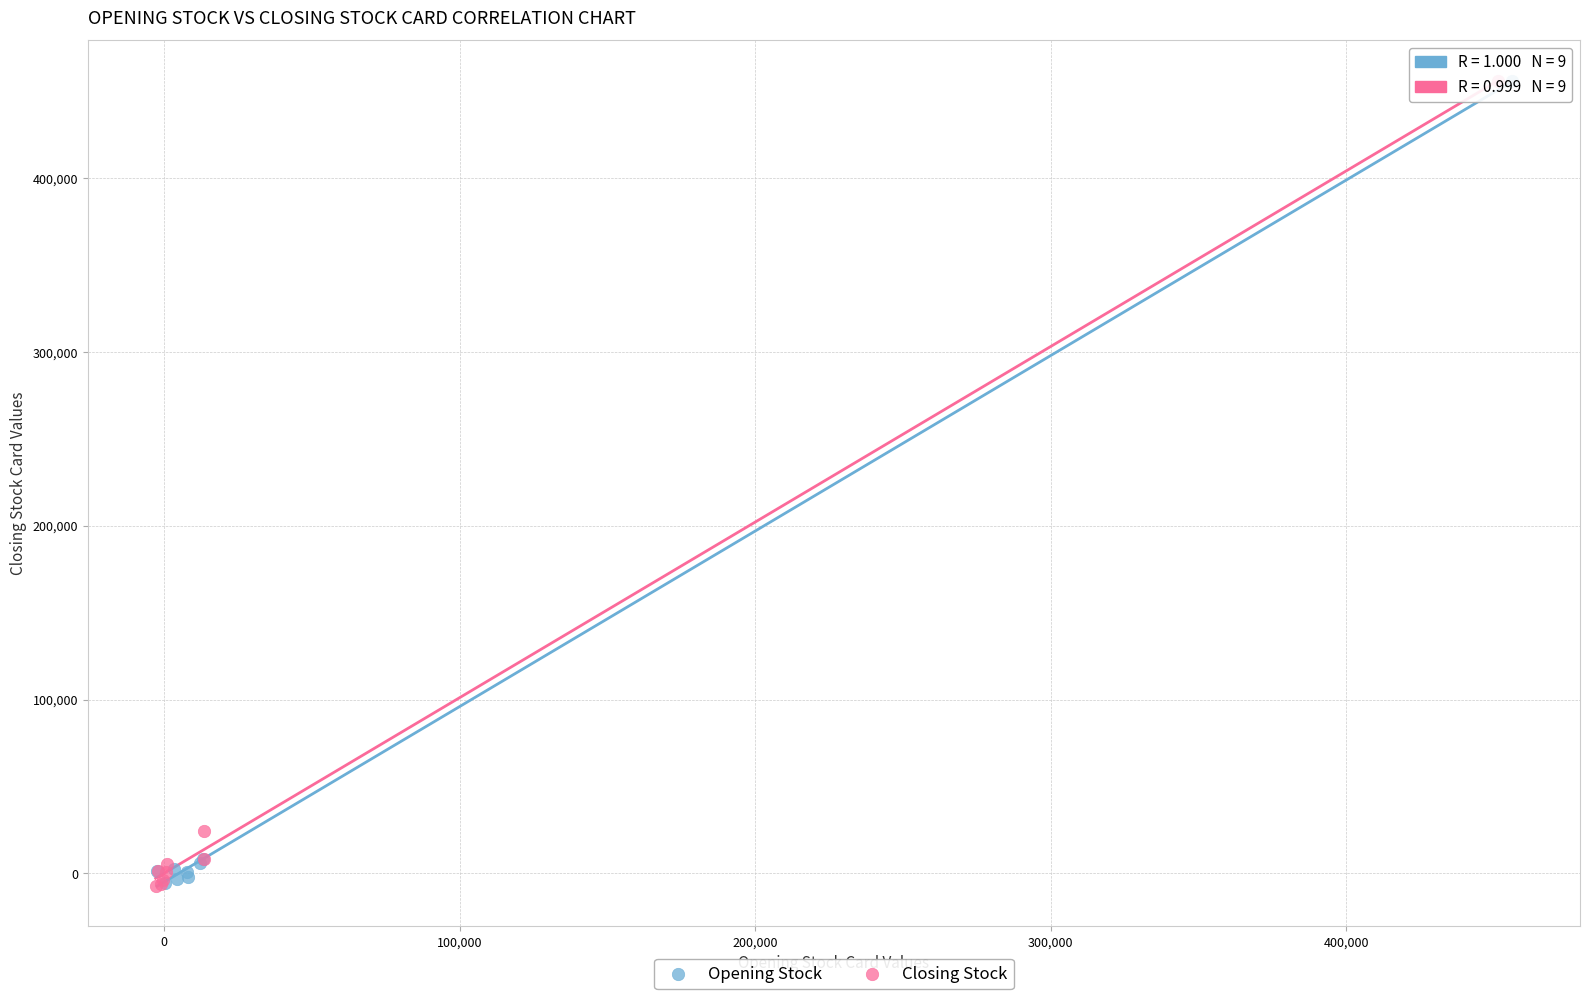

What are all the series names shown in the legend?

Opening Stock, Closing Stock